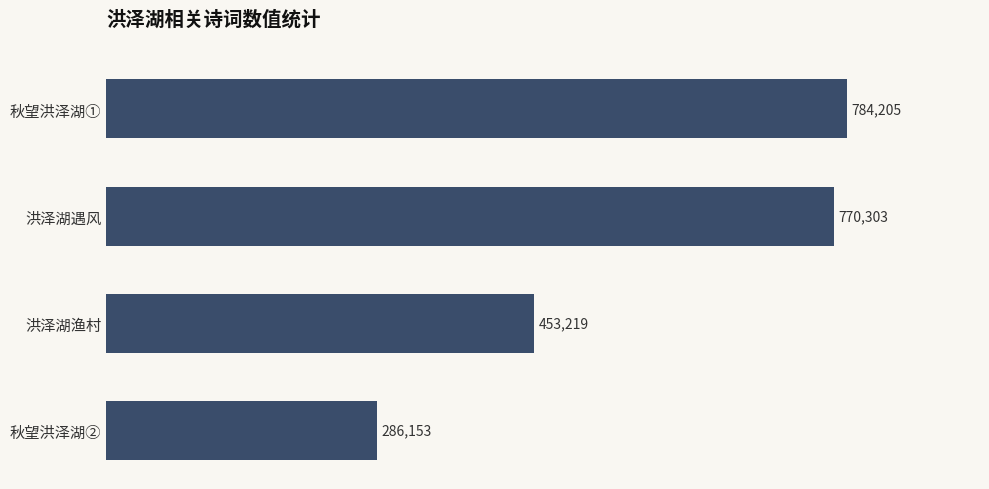

What is the sum of all values?

2293880